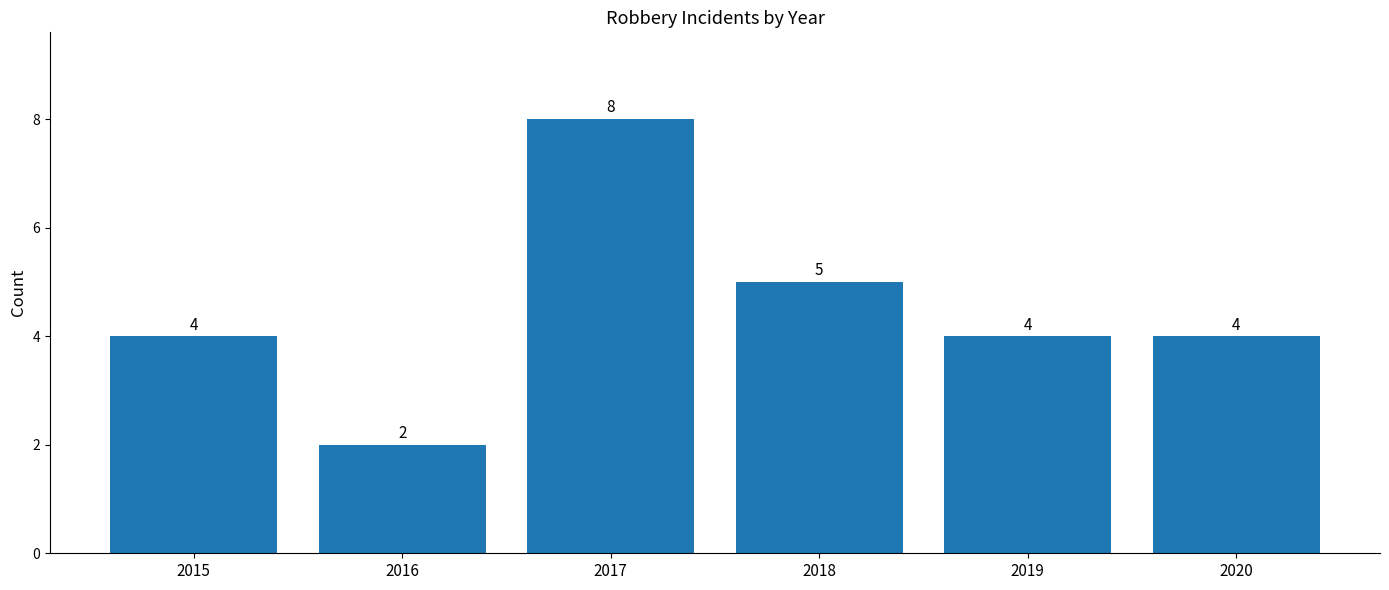

Count the number of categories in the chart.

6